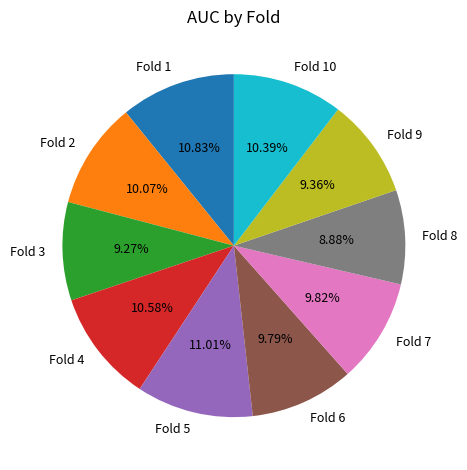

Is the sum of Fold 8 and Fold 7 greater than half?

No